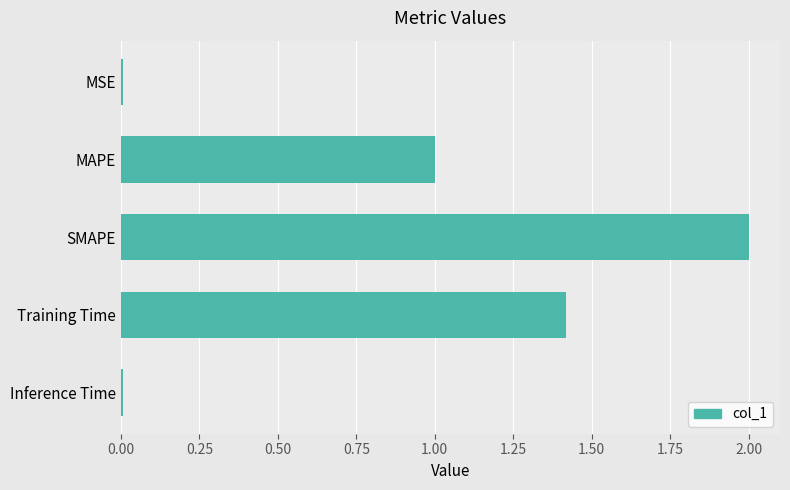

At which category does the chart reach its peak across all series?

SMAPE